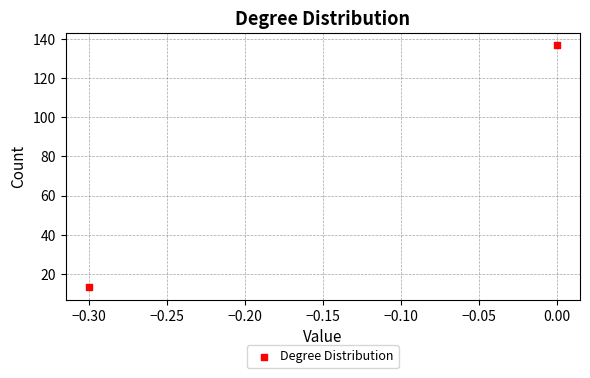

What is the range of Y values (max minus min)?

124